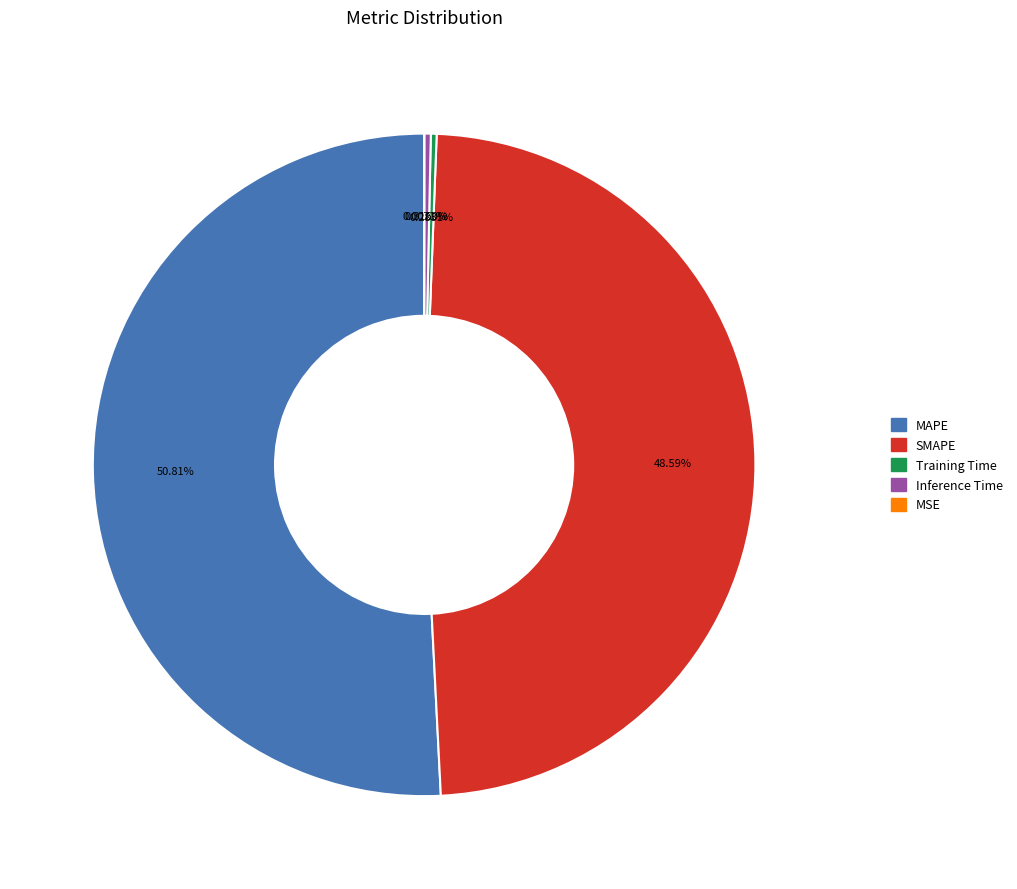

Between Training Time and MAPE, which is larger?

MAPE